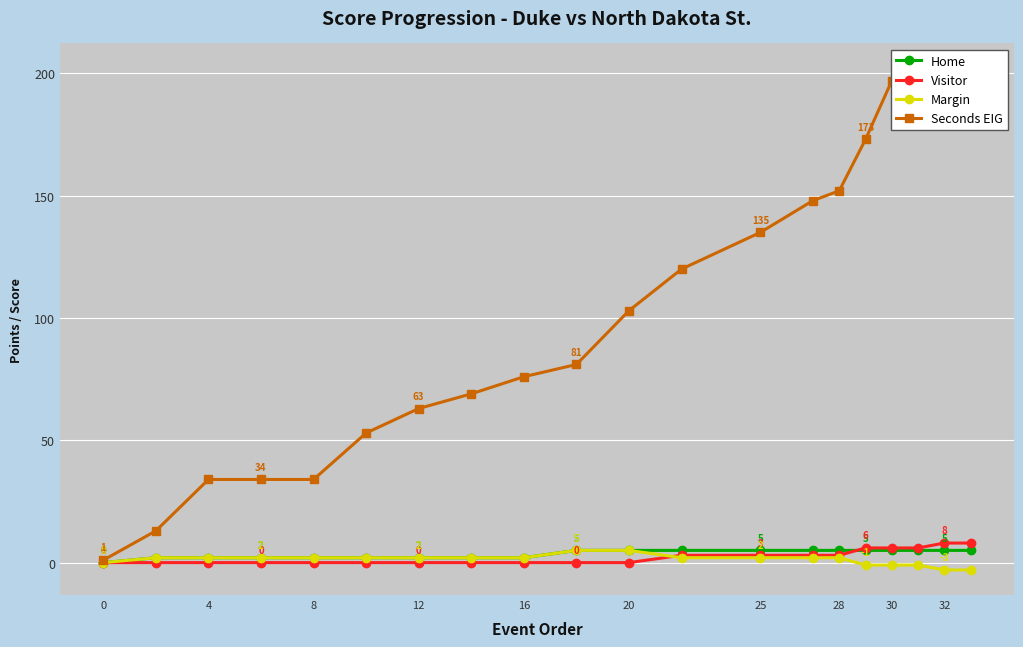

Does the chart display data point markers on the line(s)?

Yes